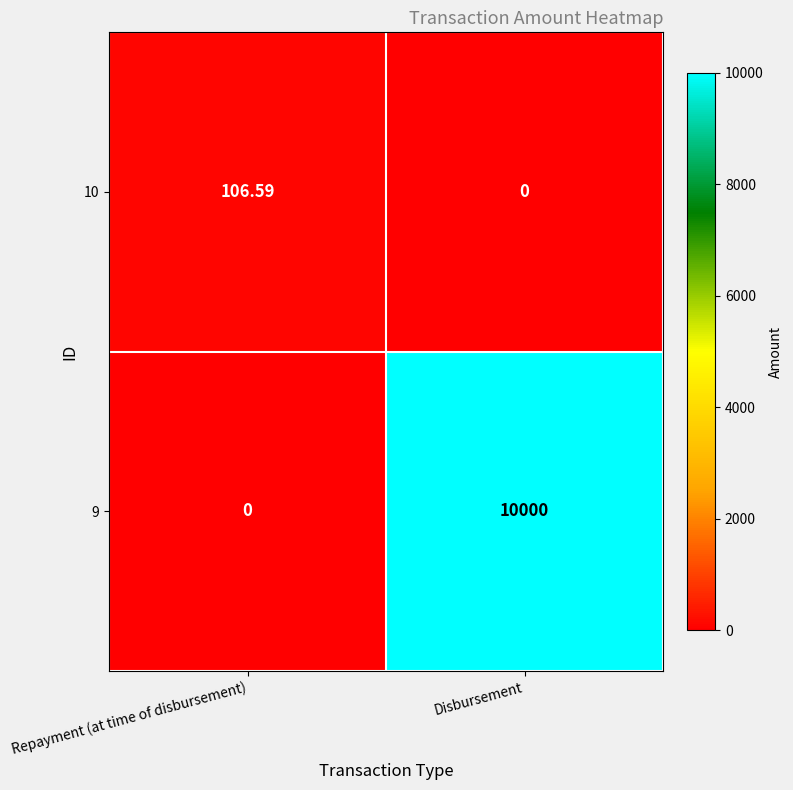

Which series changed the most between Repayment (at time of disbursement) and Disbursement?

9